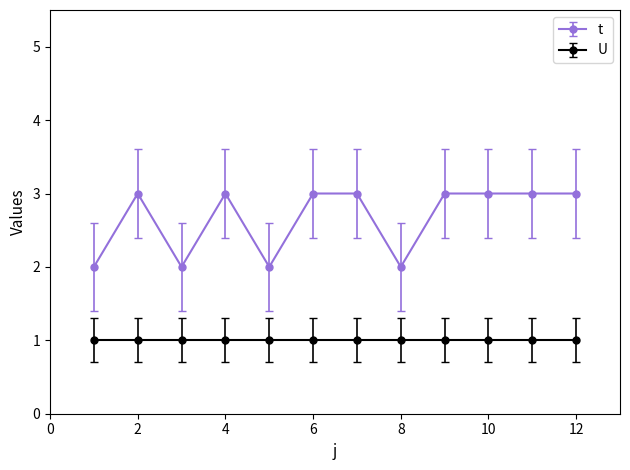

List the series in order of their peak value, lowest first.

U, t